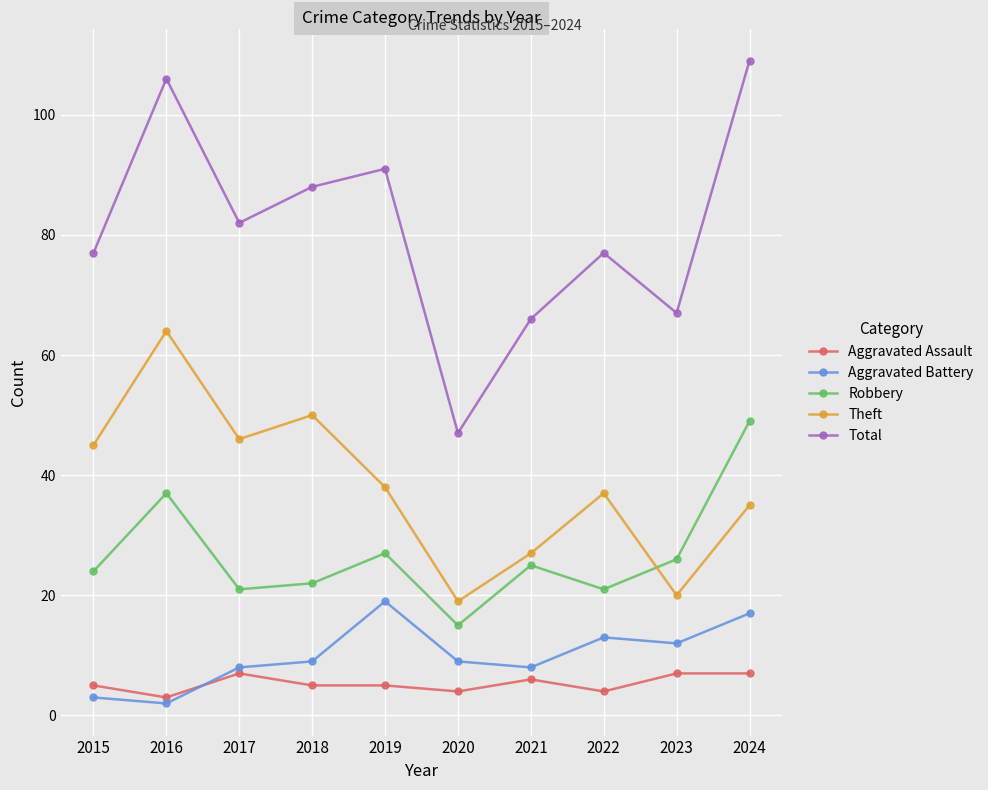

Reading left to right, list all the values displayed in this chart.

Aggravated Assault: 2015=5	2016=3	2017=7	2018=5	2019=5	2020=4	2021=6	2022=4	2023=7	2024=7
Aggravated Battery: 2015=3	2016=2	2017=8	2018=9	2019=19	2020=9	2021=8	2022=13	2023=12	2024=17
Robbery: 2015=24	2016=37	2017=21	2018=22	2019=27	2020=15	2021=25	2022=21	2023=26	2024=49
Theft: 2015=45	2016=64	2017=46	2018=50	2019=38	2020=19	2021=27	2022=37	2023=20	2024=35
Total: 2015=77	2016=106	2017=82	2018=88	2019=91	2020=47	2021=66	2022=77	2023=67	2024=109